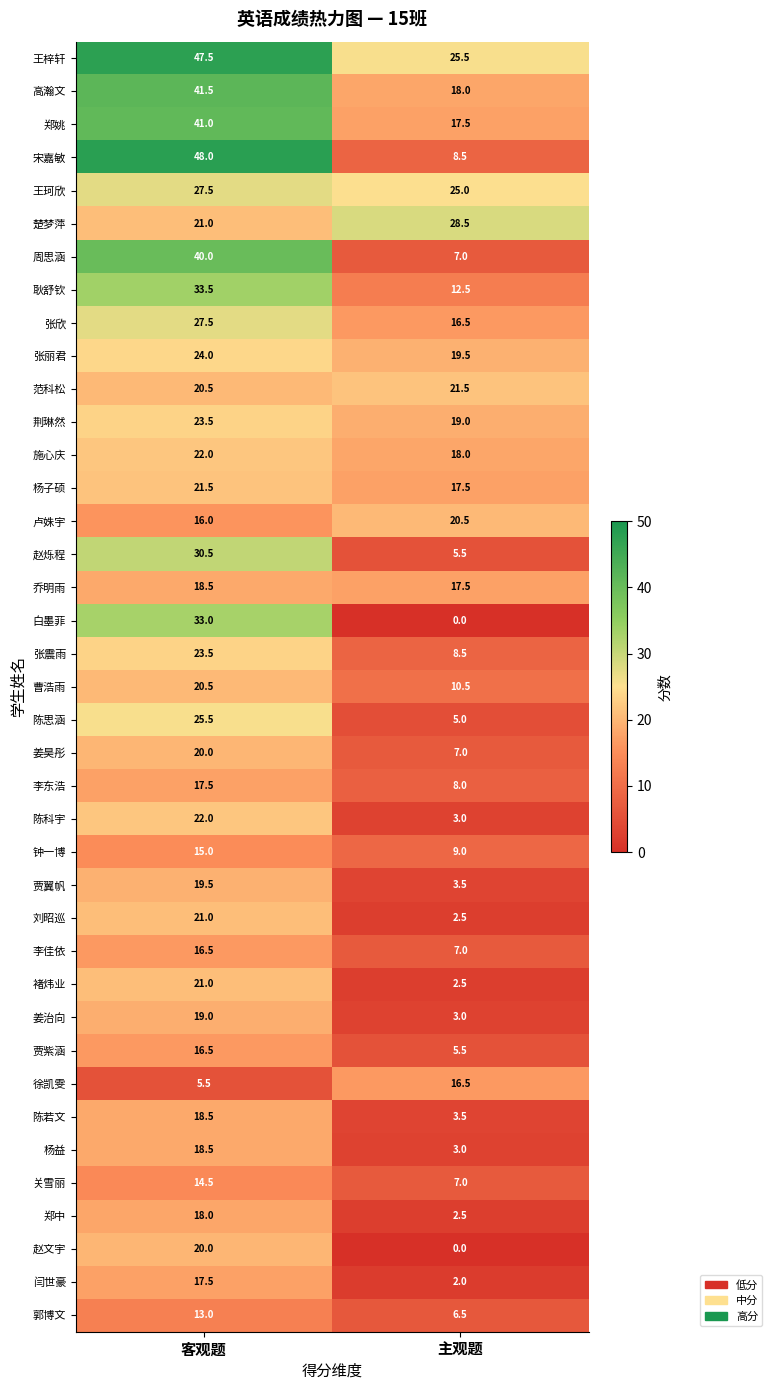

Between 客观题 and 主观题, which series saw the biggest shift?

宋嘉敏